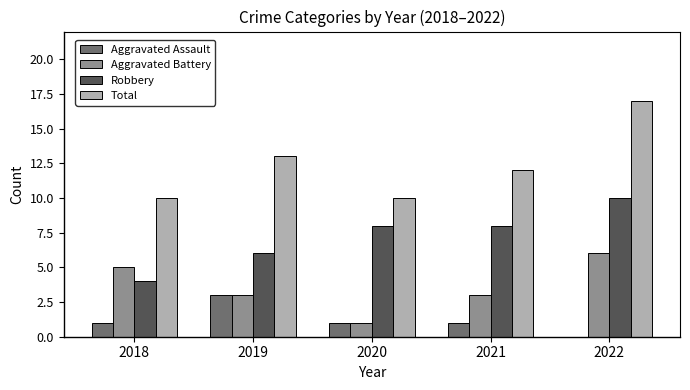

At which category does the chart reach its peak across all series?

2022